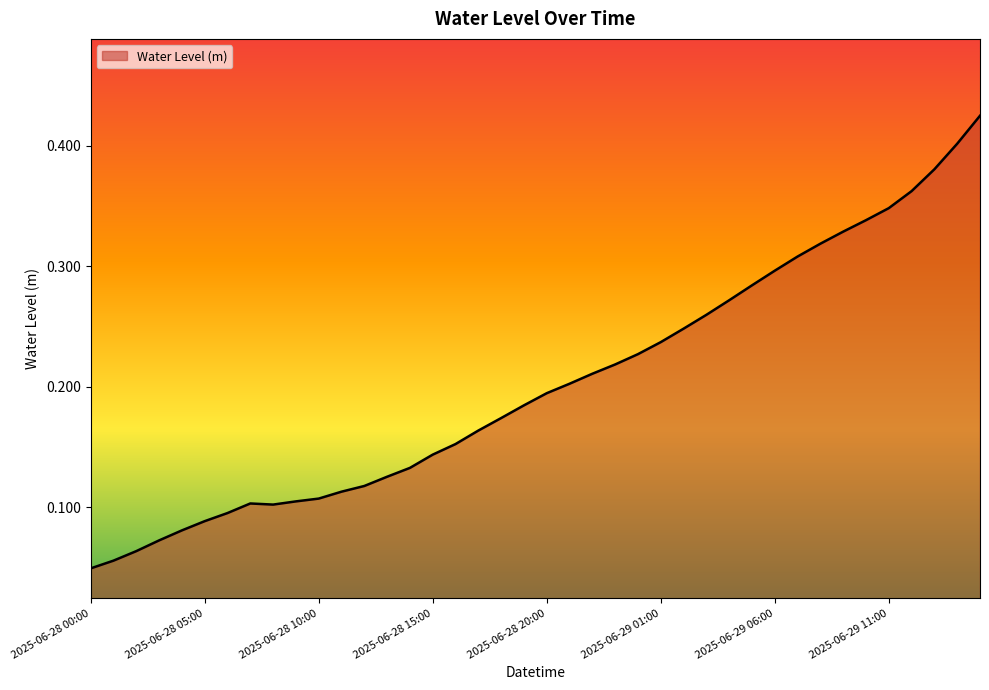

How many lines are shown in the chart?

1